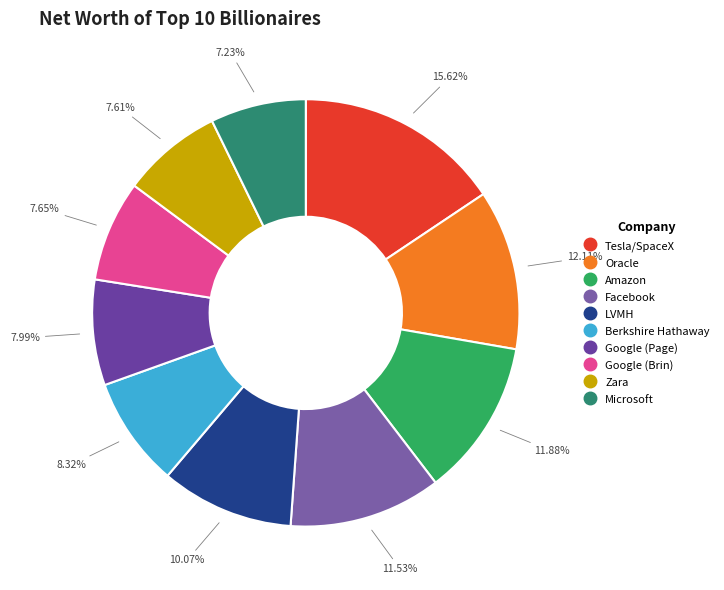

How many slices are in this pie chart?

10